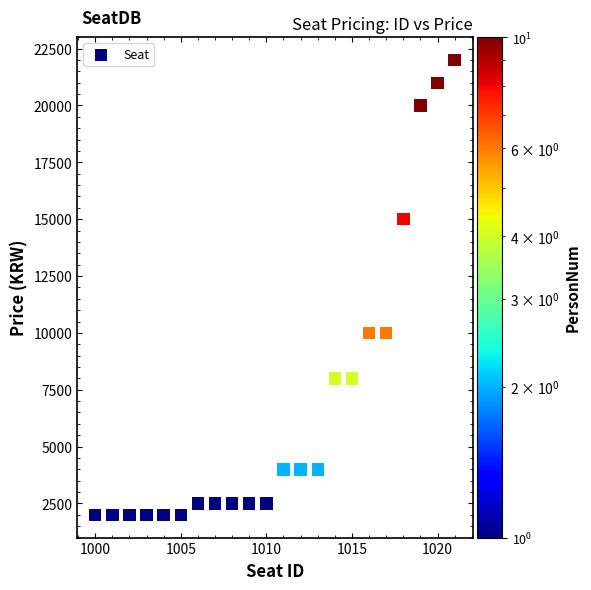

What is the range of Y values (max minus min)?

20000